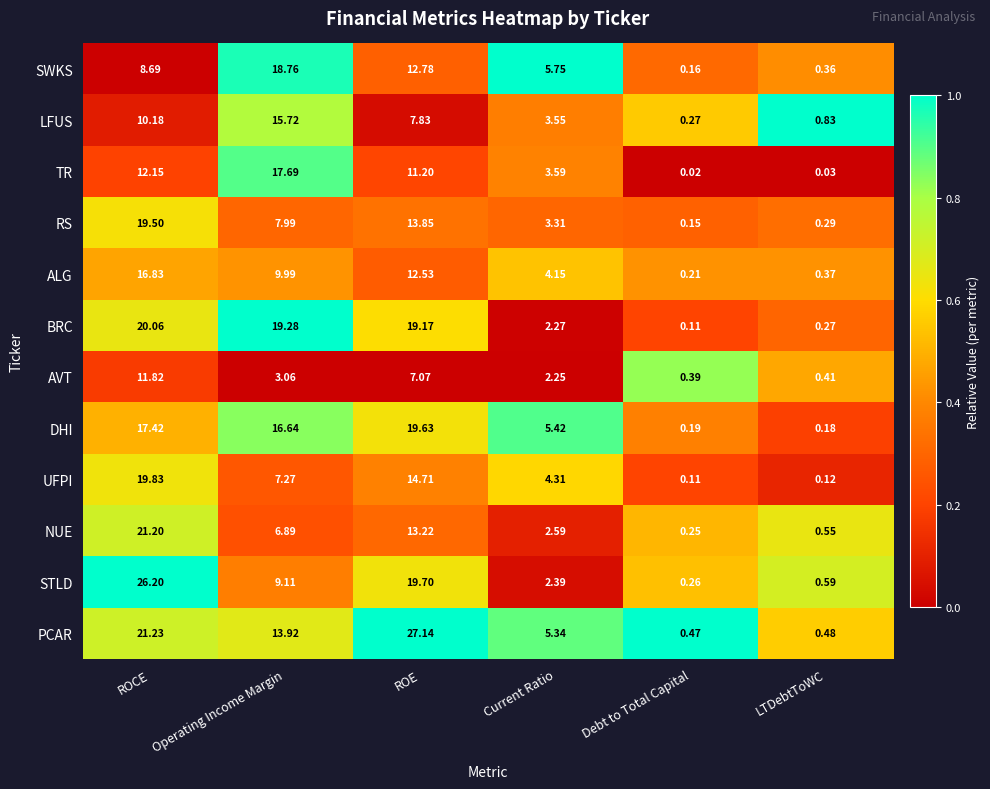

What is the total value across all series at ROCE?

205.1